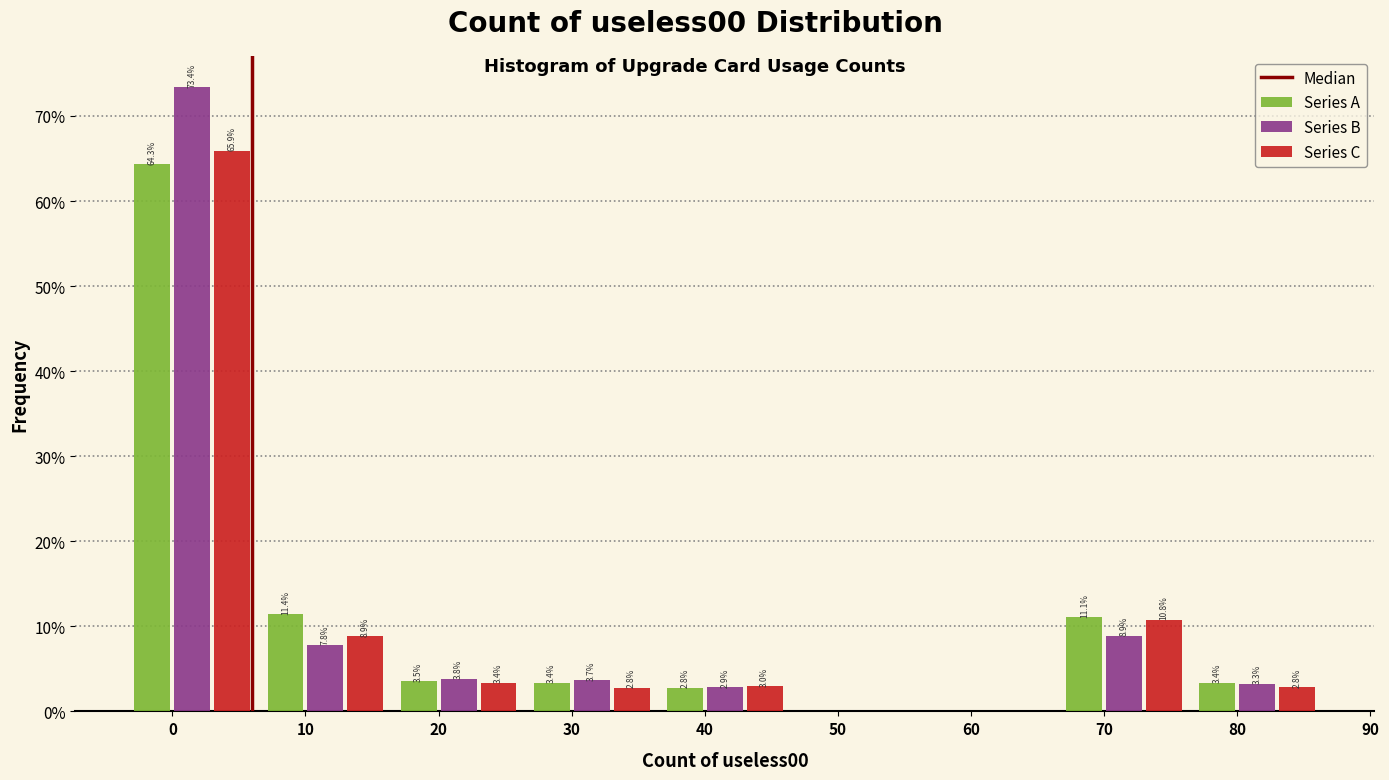

Reading left to right, transcribe all the data shown in this chart.

Series A: 0=64.3	10=11.4	20=3.5	30=3.4	40=2.8	50=0.0	60=0.0	70=11.1	80=3.4
Series B: 0=73.4	10=7.8	20=3.8	30=3.7	40=2.9	50=0.0	60=0.0	70=8.9	80=3.3
Series C: 0=65.9	10=8.9	20=3.4	30=2.8	40=3.0	50=0.0	60=0.0	70=10.8	80=2.8